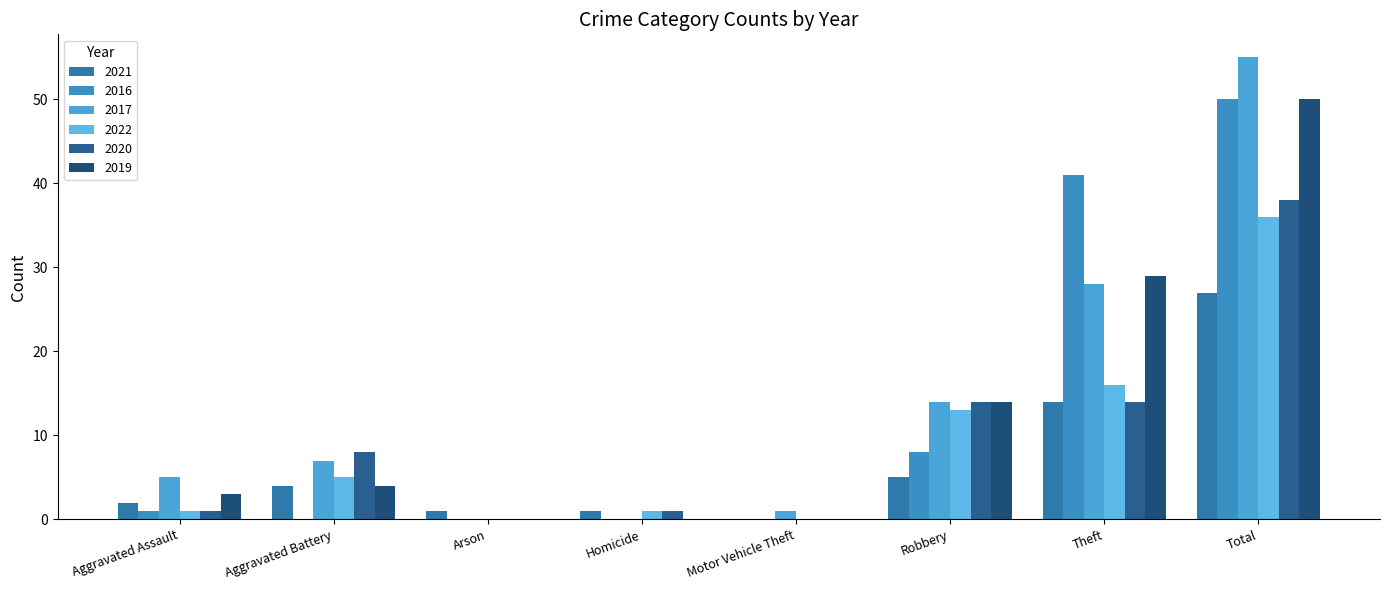

The 2019 series shows 47 at Theft. True or false?

False